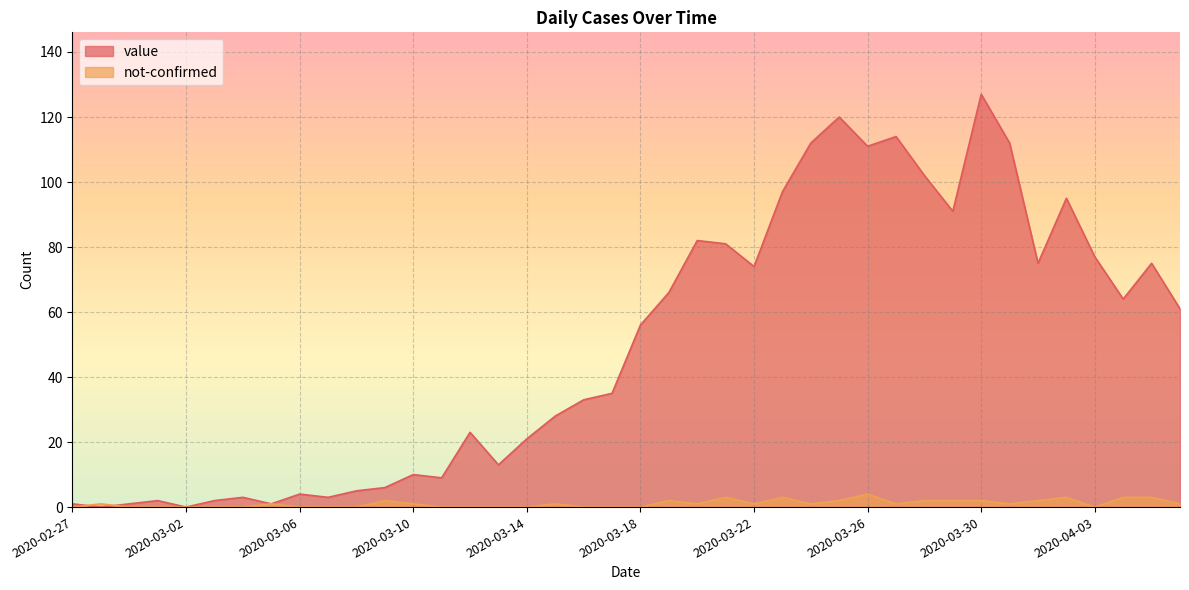

What is the label of the 19th point from the right?

2020-03-19